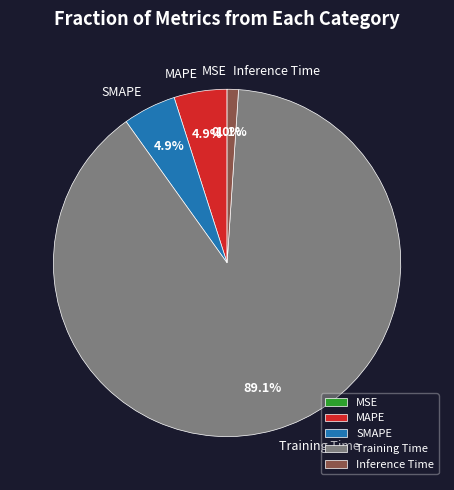

The Inference Time slice represents 1% of the pie. True or false?

True